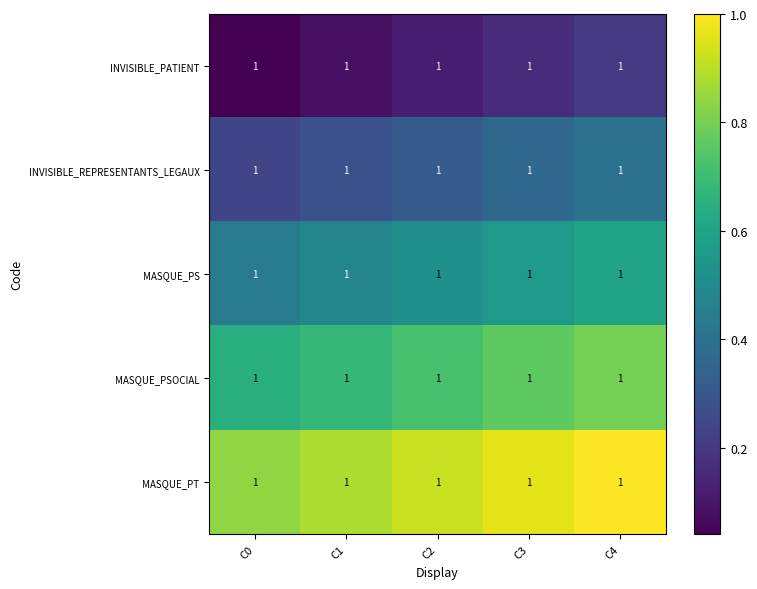

At which label does INVISIBLE_PATIENT reach its peak?

C4